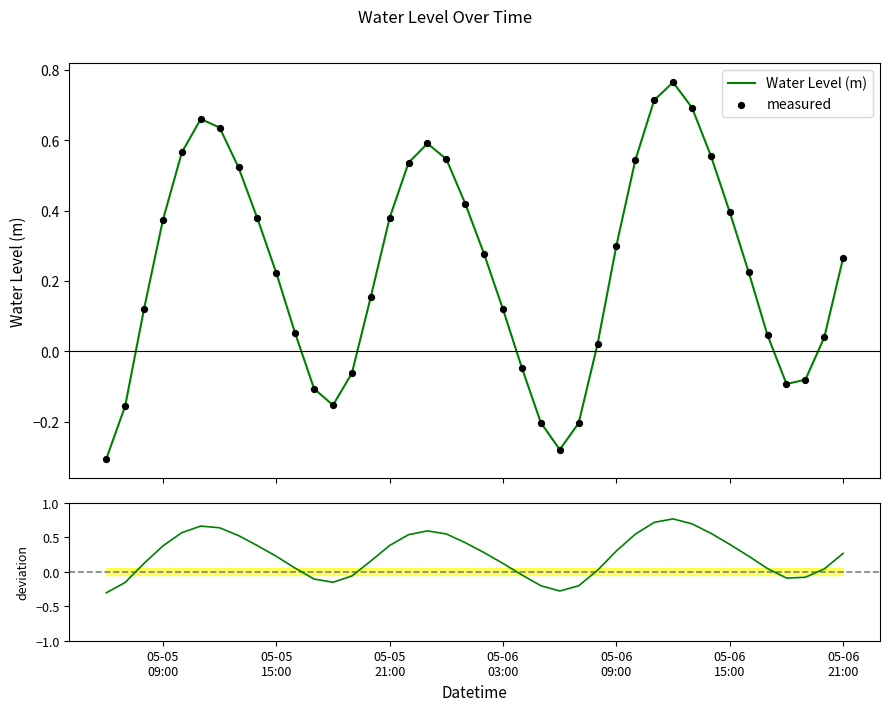

Which series has the largest total across all categories?

Water Level (m)